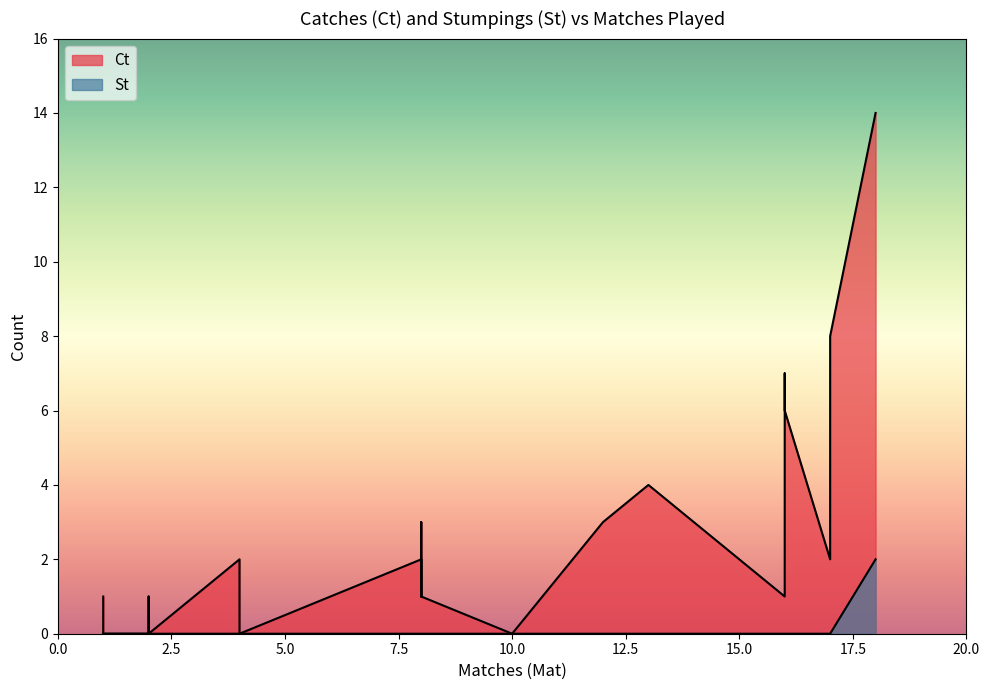

Is it true that Ct equals 2 at V Sehwag?

False